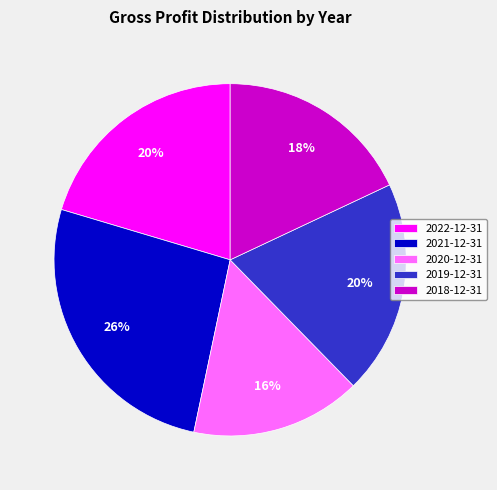

Is it true that 2020-12-31 is 22% of the pie?

False